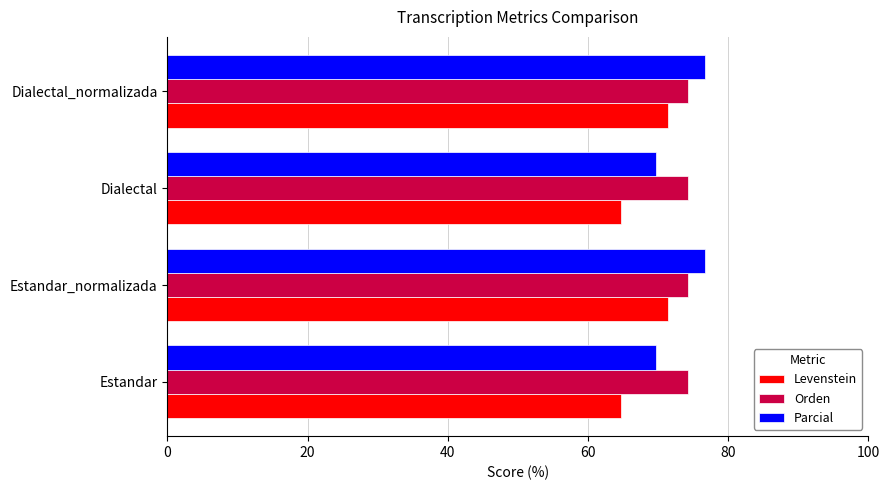

What is the average value of the Levenstein series?

68.1